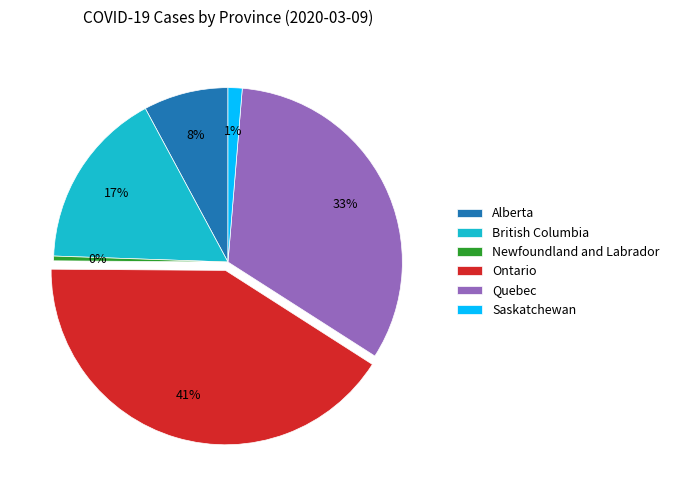

Which slice is the largest?

Ontario